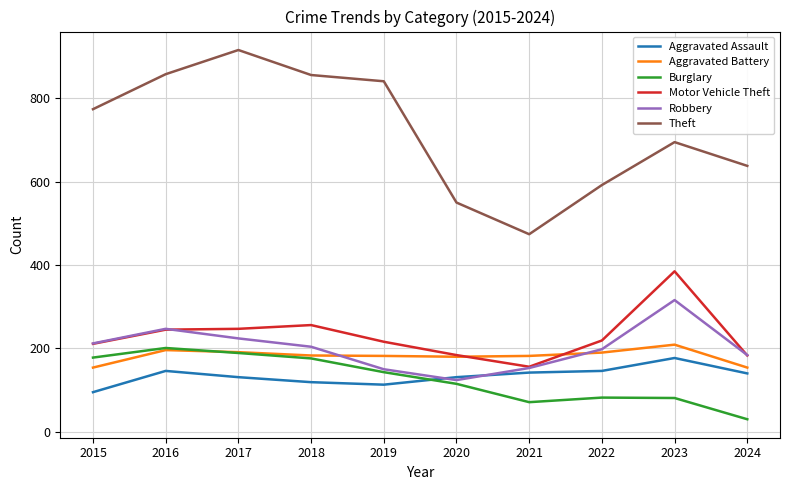

Rank the series by their maximum value, from lowest to highest.

Aggravated Assault, Burglary, Aggravated Battery, Robbery, Motor Vehicle Theft, Theft